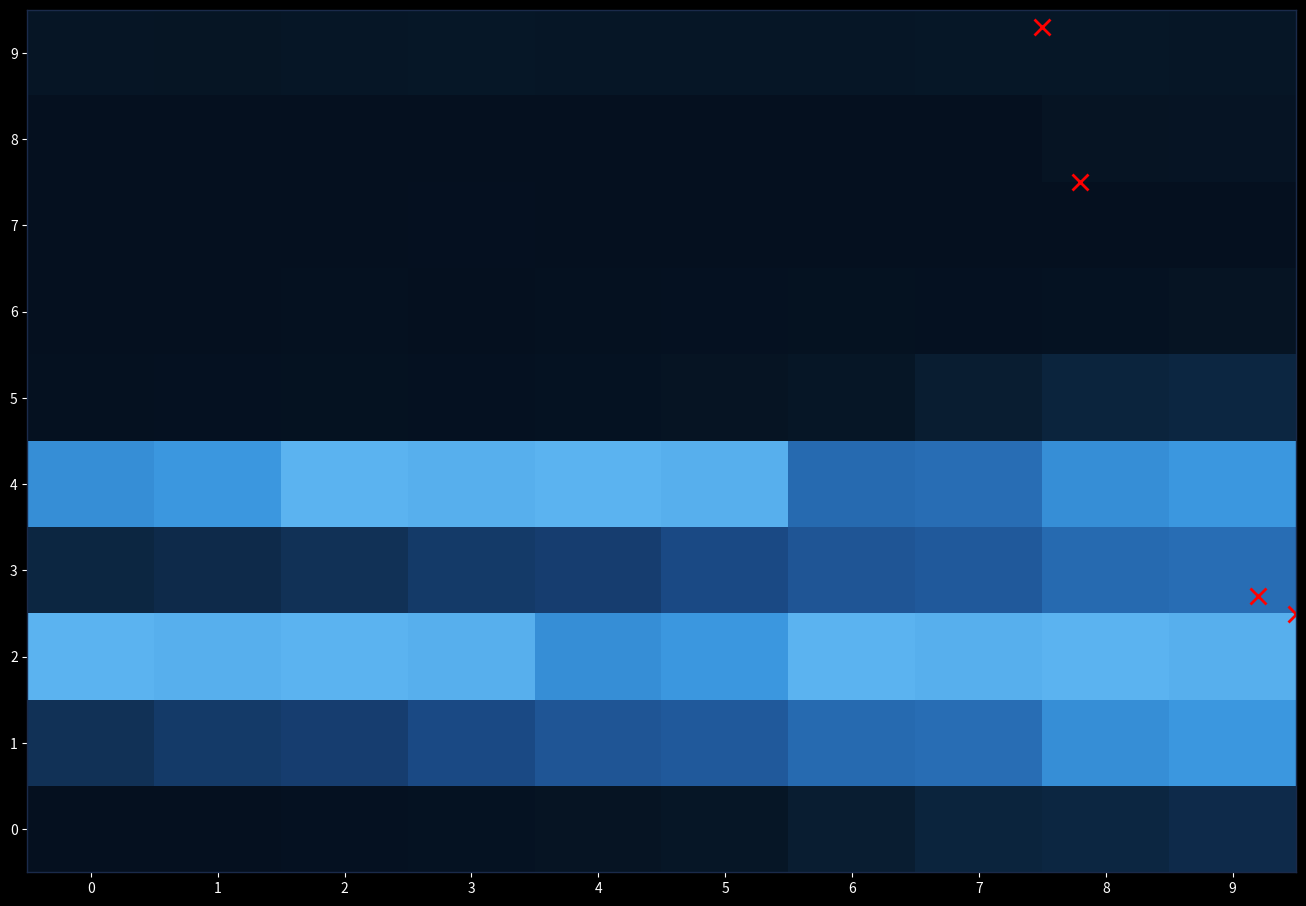

Reading left to right, extract all data points from this chart.

0: 0=2	1=3	2=8	3=11	4=15	5=25	6=51	7=74	8=82	9=99
1: 0=120	1=141	2=149	3=171	4=188	5=194	6=214	7=219	8=255	9=266
2: 0=293	1=290	2=294	3=290	4=255	5=266	6=293	7=290	8=294	9=290
3: 0=82	1=99	2=120	3=141	4=149	5=171	6=188	7=194	8=214	9=219
4: 0=255	1=266	2=293	3=290	4=294	5=290	6=214	7=219	8=255	9=266
5: 0=6	1=8	2=9	3=8	4=11	5=15	6=25	7=51	8=74	9=82
6: 0=2	1=3	2=6	3=3	4=6	5=8	6=9	7=8	8=11	9=15
7: 0=0	1=2	2=2	3=4	4=1	5=1	6=3	7=3	8=2	9=2
8: 0=0	1=0	2=0	3=0	4=0	5=0	6=0	7=0	8=17	9=18
9: 0=21	1=20	2=26	3=28	4=26	5=23	6=25	7=27	8=27	9=26